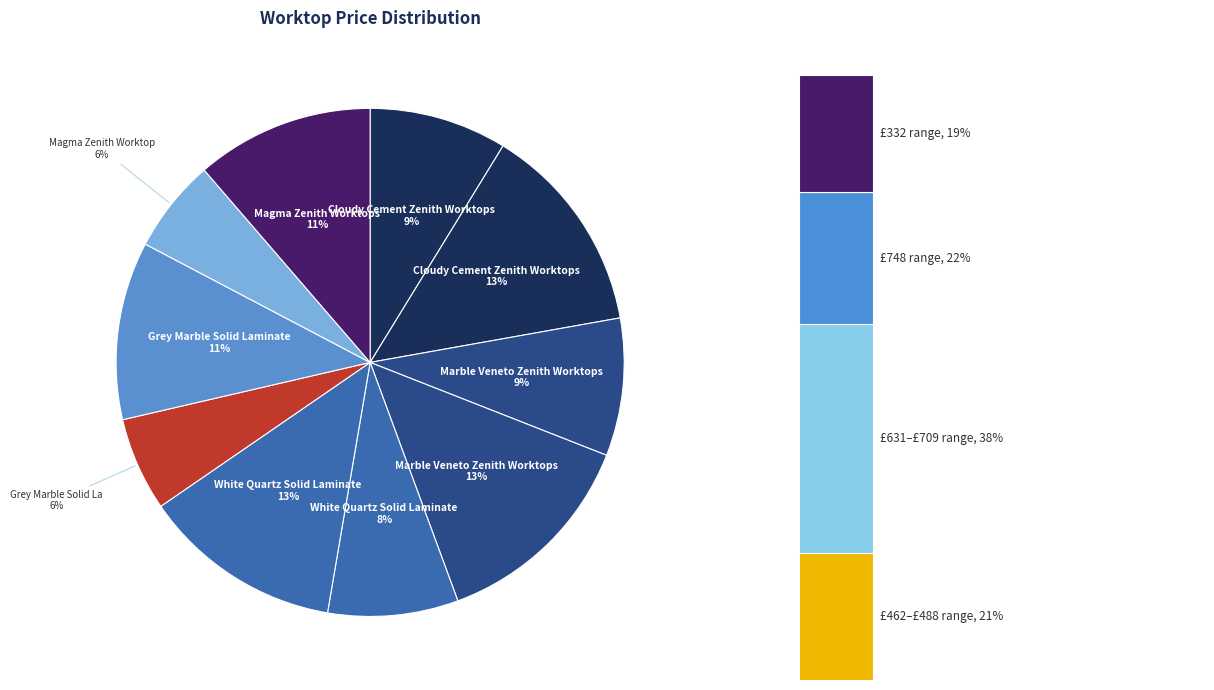

Which slice is the smallest?

Grey Marble Solid Laminate (645mm)